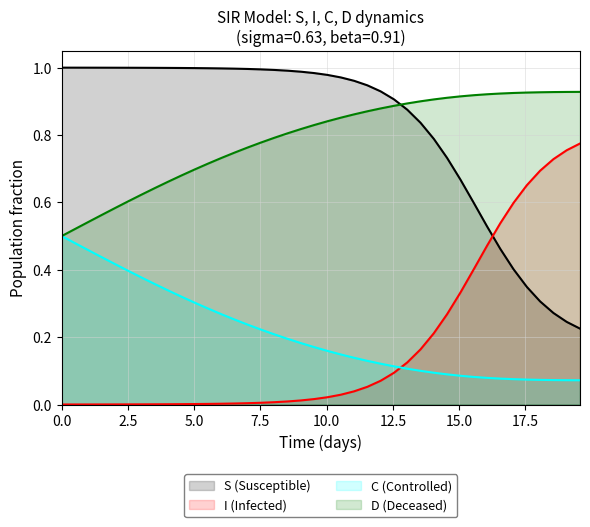

Count the C values in the range 0 to 1.

40